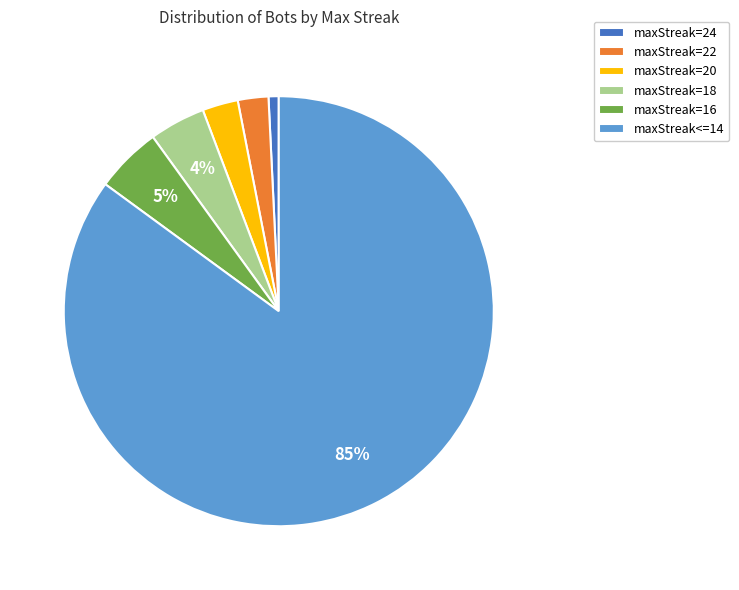

The maxStreak=18 slice represents 19% of the pie. True or false?

False